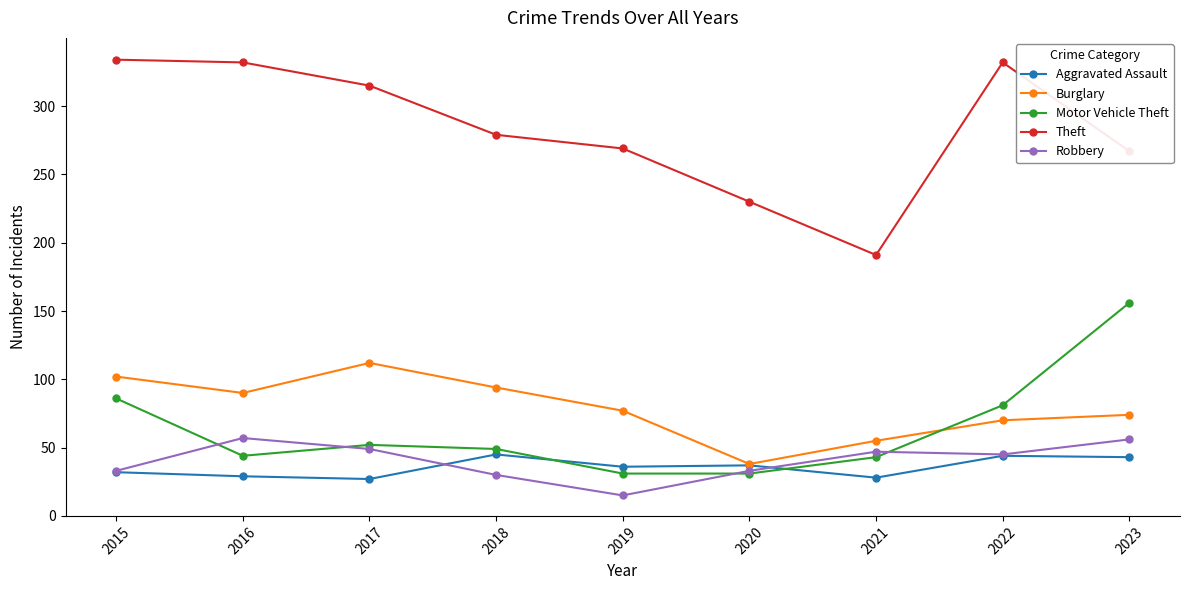

Where is the first local minimum for Burglary?

2016